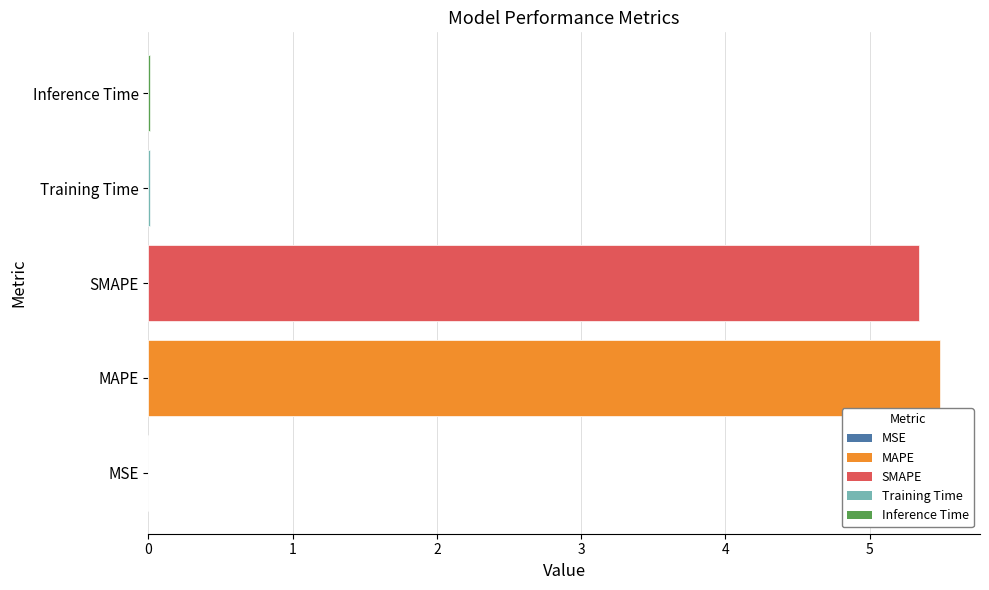

Is it true that the value at SMAPE is 5.3?

True